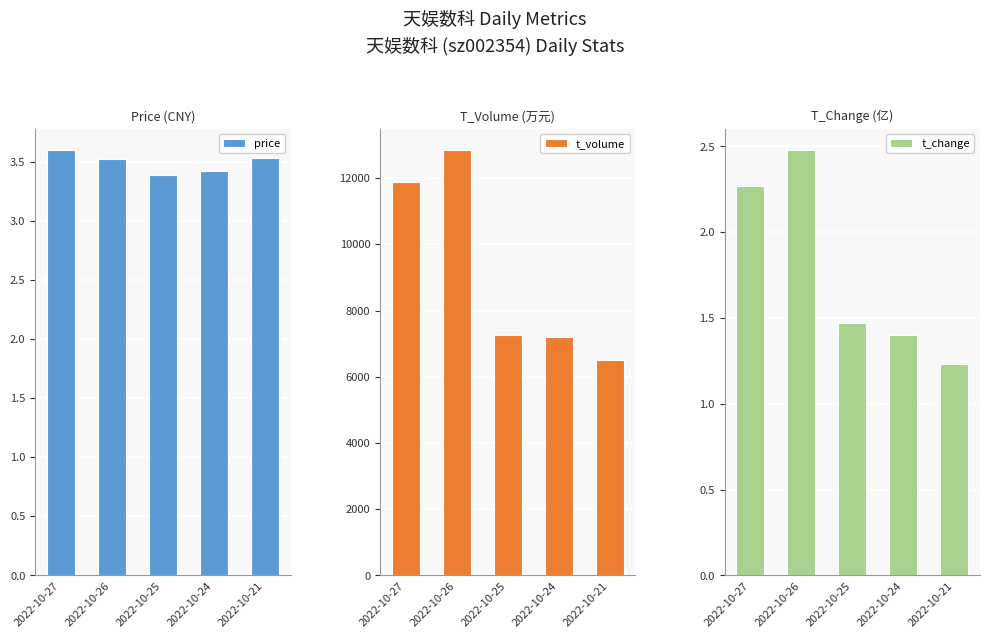

The value of t_volume at 2022-10-21 is 1885.7. True or false?

False